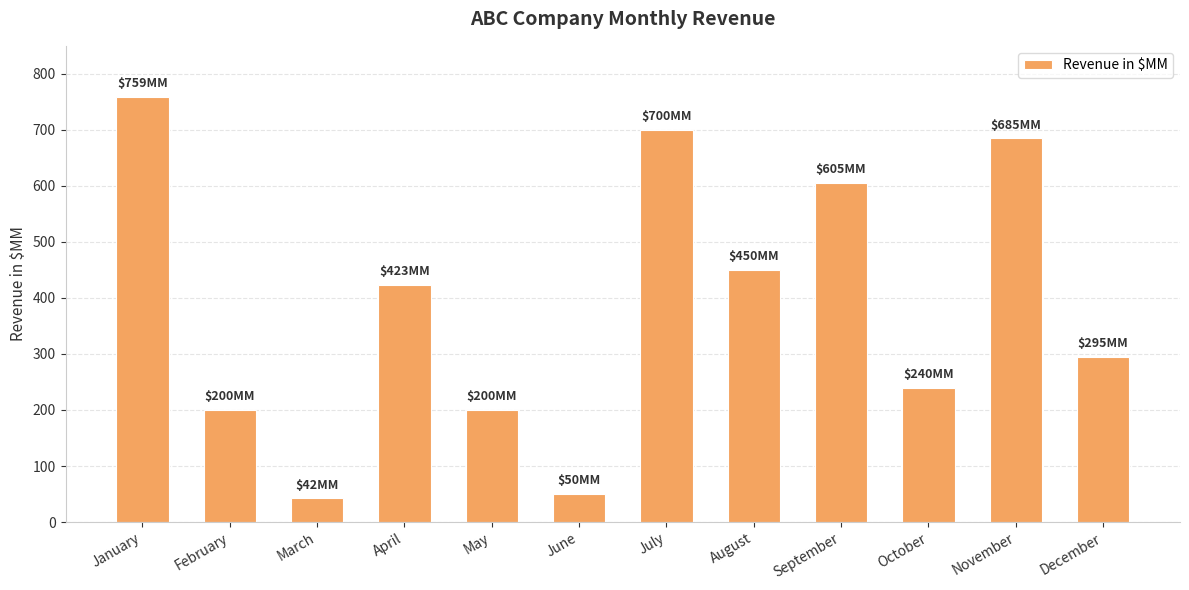

The value at August is 450. True or false?

True